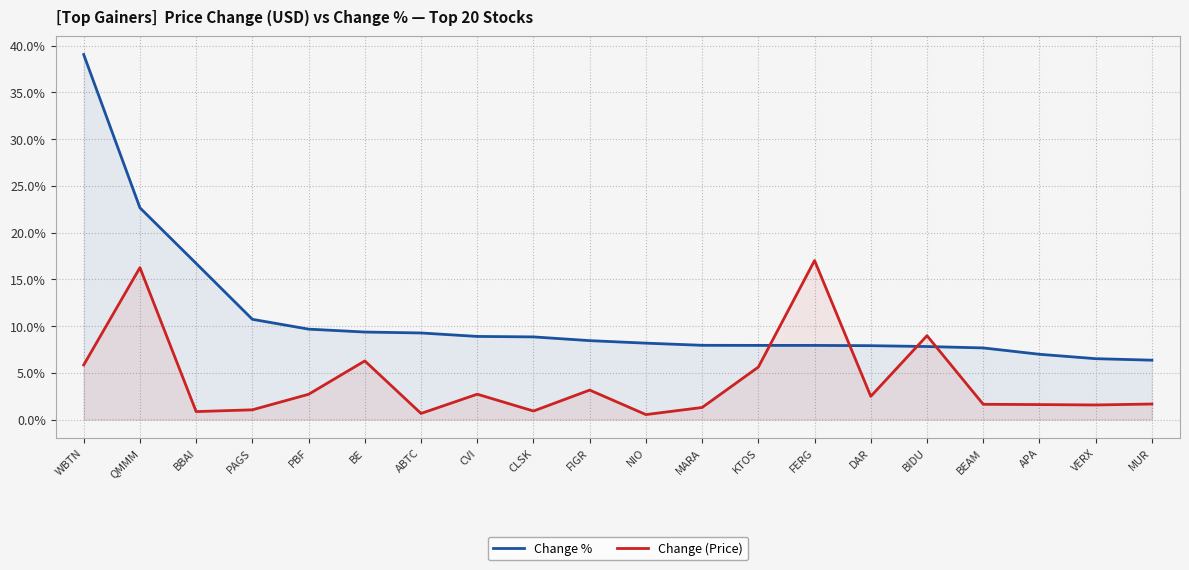

Rank the categories by Change (Price) value from lowest to highest.

NIO, ABTC, BBAI, CLSK, PAGS, MARA, VERX, APA, BEAM, MUR, DAR, PBF, CVI, FIGR, KTOS, WBTN, BE, BIDU, QMMM, FERG